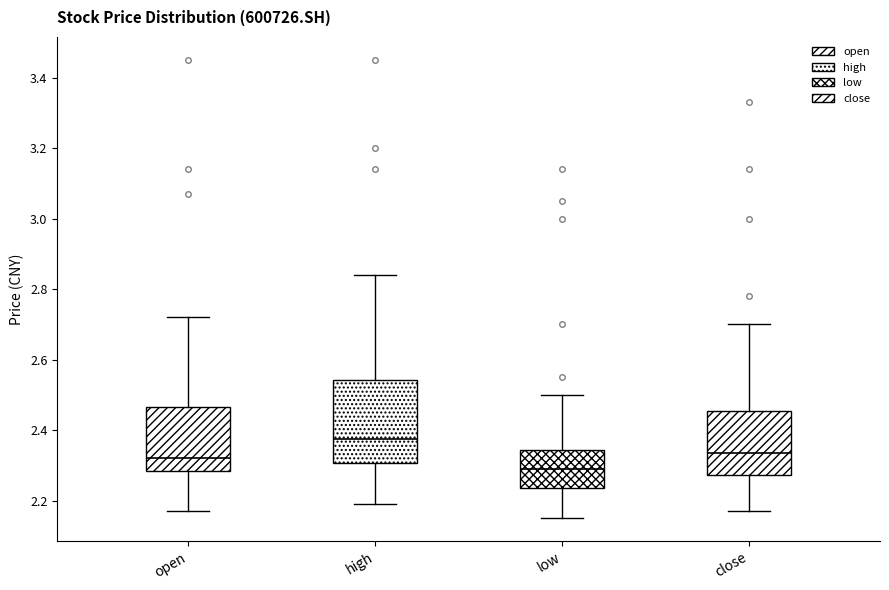

Which box's median line is the highest?

high